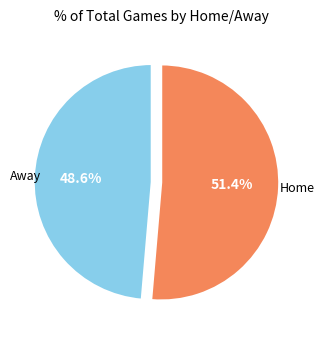

Does any single category account for the majority?

Yes